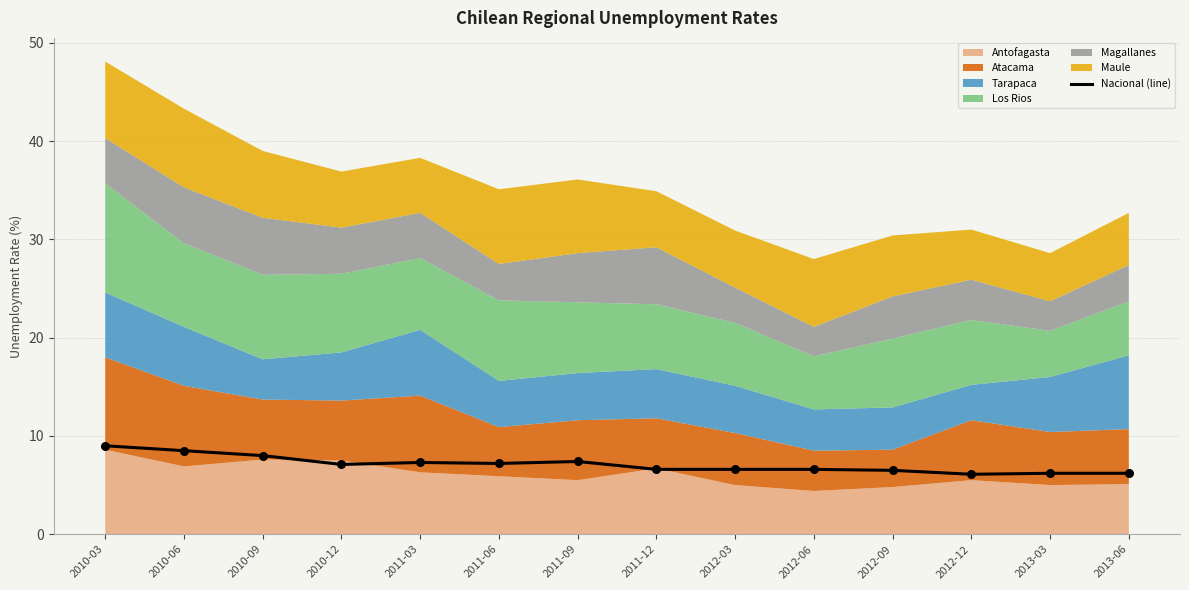

What is the change in value from 2010-09 to 2010-12?

-0.9